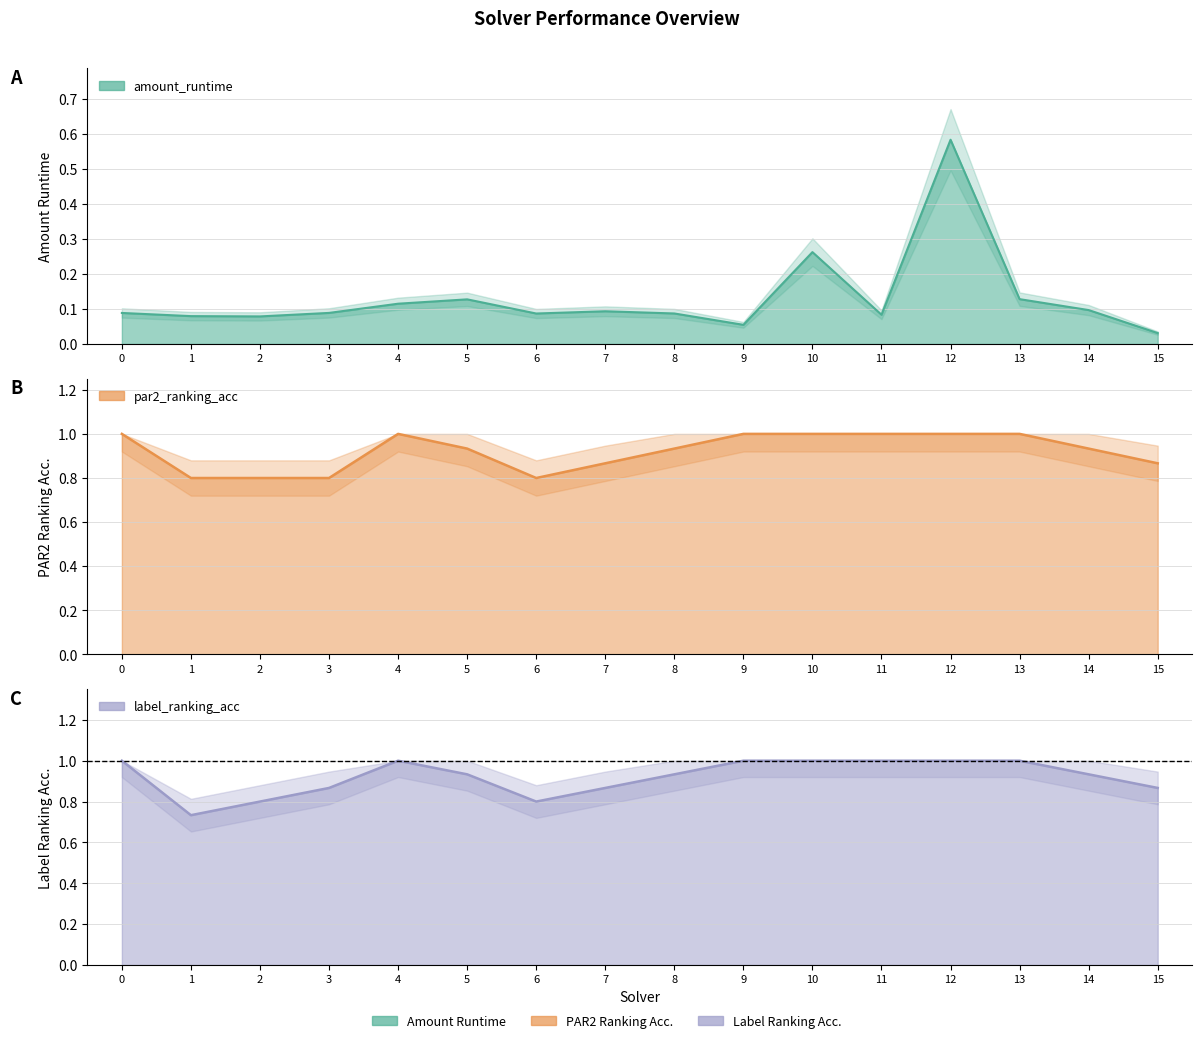

Where is par2_ranking_acc nearest to the value 0?

1